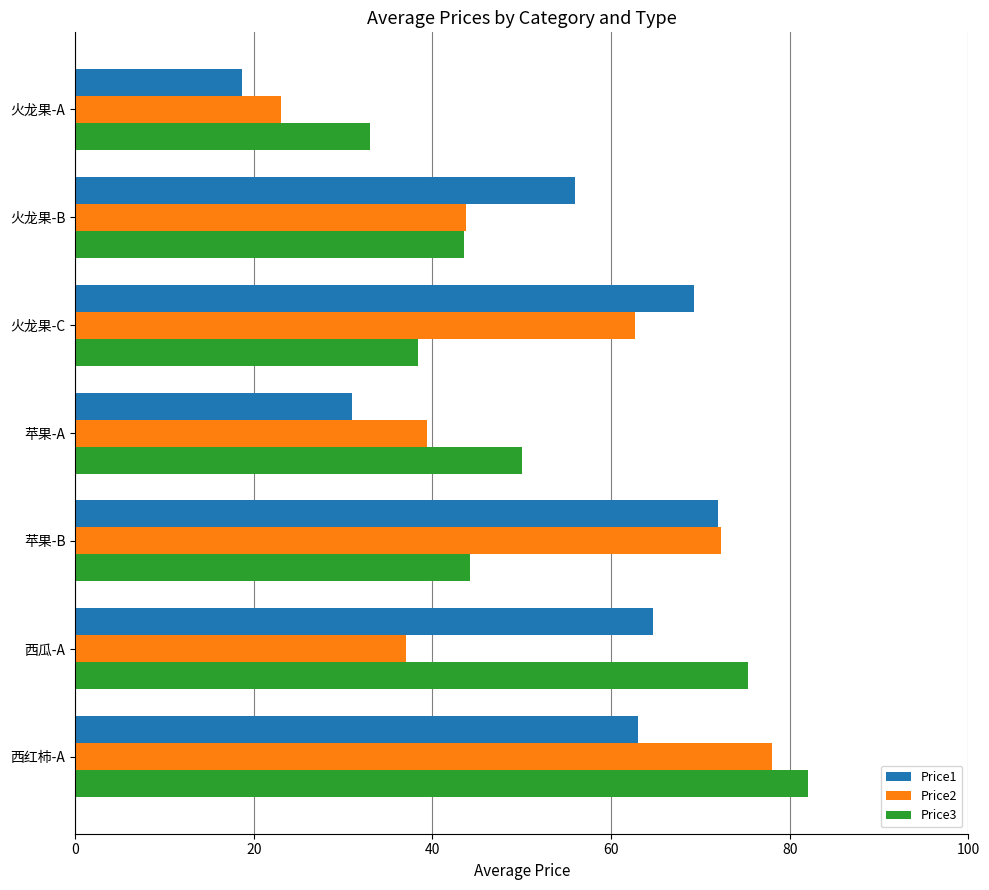

The Price1 series shows 63.0 at 西红柿-A. True or false?

True